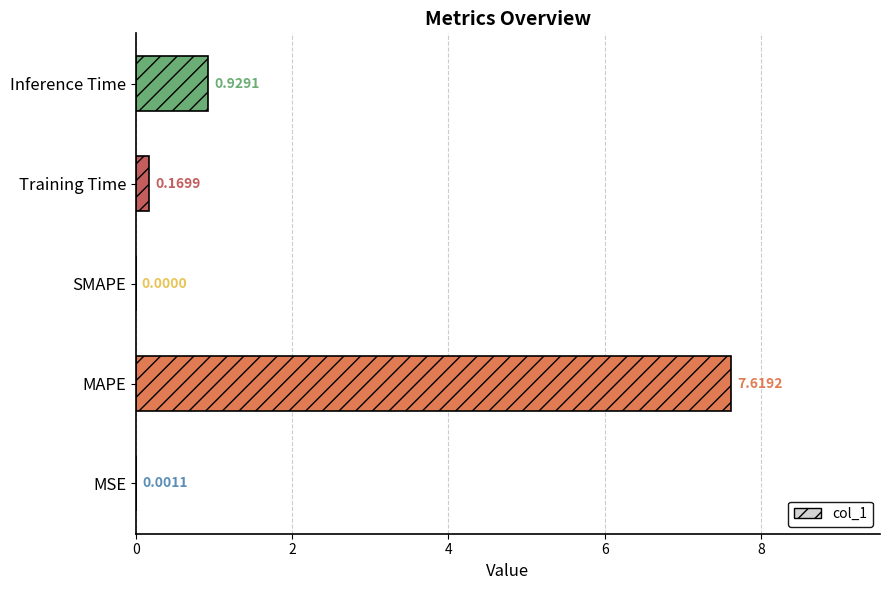

What is the sum of all values?

8.7